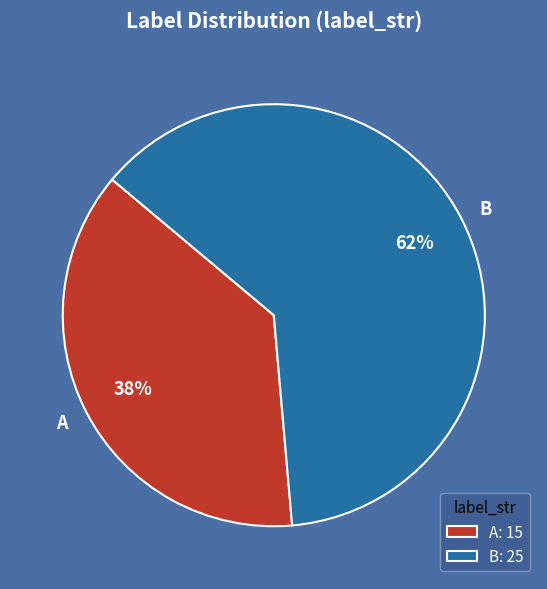

Is the sum of A and B greater than half?

Yes